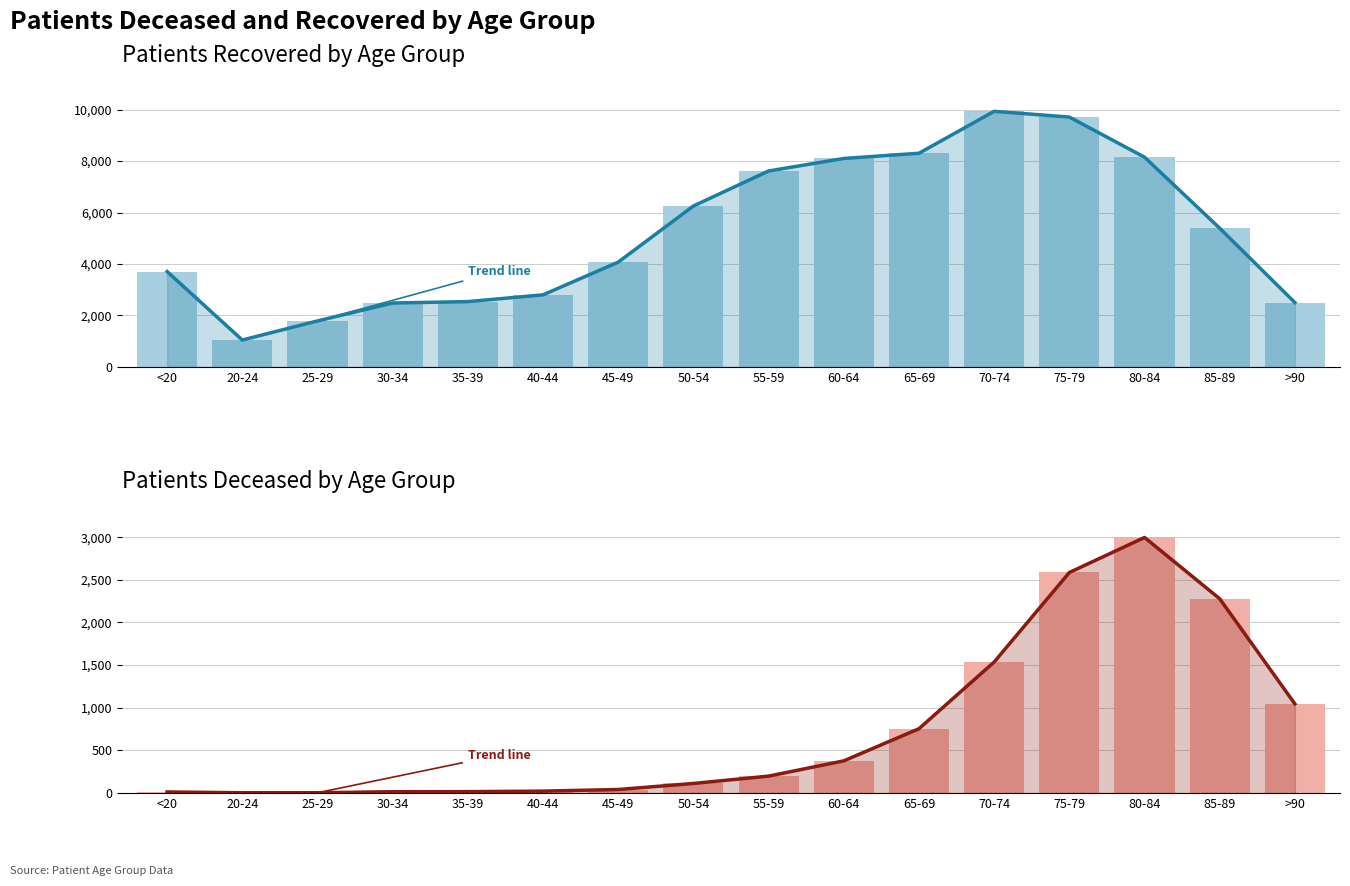

Reading left to right, extract all data points from this chart.

patients_recovered (trend): 3704	1044	1786	2482	2537	2800	4071	6253	7614	8100	8303	9932	9709	8150	5389	2500
patients_recovered: 3704	1044	1786	2482	2537	2800	4071	6253	7614	8100	8303	9932	9709	8150	5389	2500
patients_deceased (trend): 12	3	3	15	16	22	41	112	198	377	754	1536	2586	2997	2278	1045
patients_deceased: 12	3	3	15	16	22	41	112	198	377	754	1536	2586	2997	2278	1045